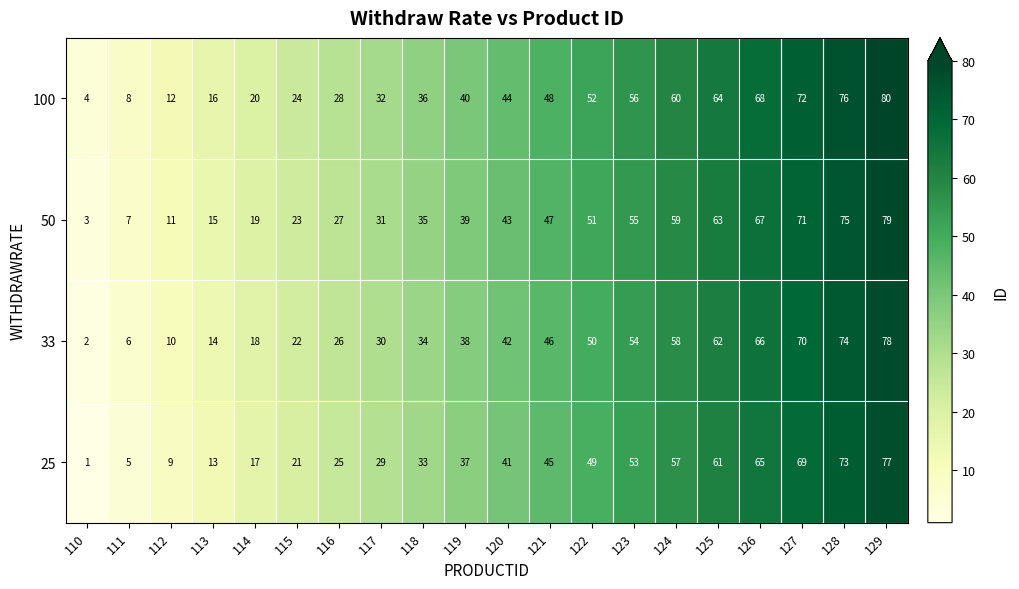

What is the sum of the 50 values at 122 and 114?

70